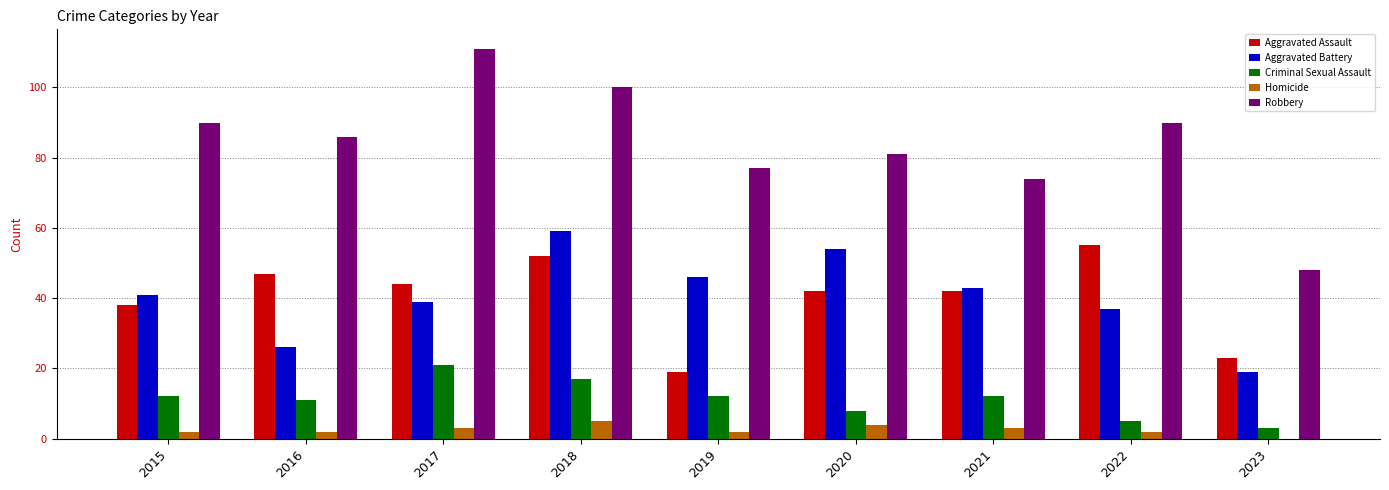

Which series changed the most between 2019 and 2023?

Robbery